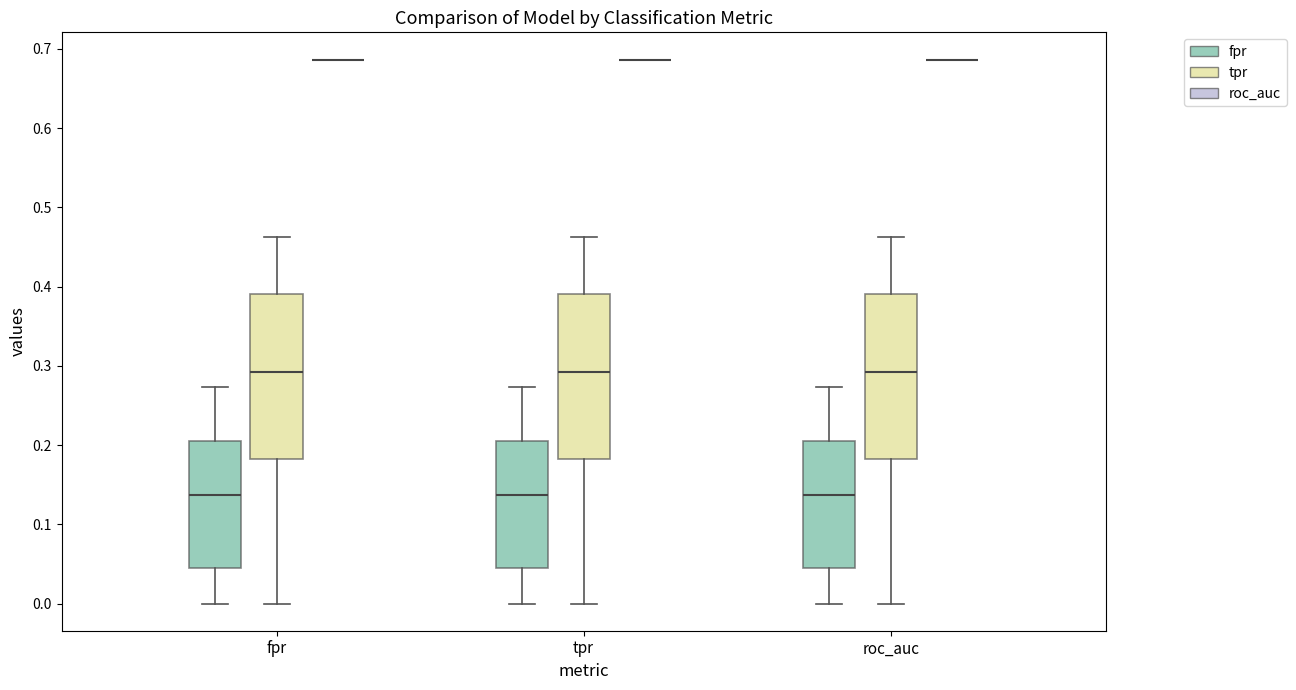

Reading left to right, transcribe this box plot: for each box, give where its median line is, the range the box spans, and where its two whiskers end, as read against the y-axis. The values are not printed on the chart, so give them approximately, as read against the axis.

fpr (fpr): median 0.14, box 0.05 to 0.20, whiskers 0.00 to 0.27
fpr (tpr): median 0.29, box 0.18 to 0.39, whiskers 0.00 to 0.46
fpr (roc_auc): box collapsed to a line at 0.69, whiskers 0.69 to 0.69
tpr (fpr): median 0.14, box 0.05 to 0.20, whiskers 0.00 to 0.27
tpr (tpr): median 0.29, box 0.18 to 0.39, whiskers 0.00 to 0.46
tpr (roc_auc): box collapsed to a line at 0.69, whiskers 0.69 to 0.69
roc_auc (fpr): median 0.14, box 0.05 to 0.20, whiskers 0.00 to 0.27
roc_auc (tpr): median 0.29, box 0.18 to 0.39, whiskers 0.00 to 0.46
roc_auc (roc_auc): box collapsed to a line at 0.69, whiskers 0.69 to 0.69